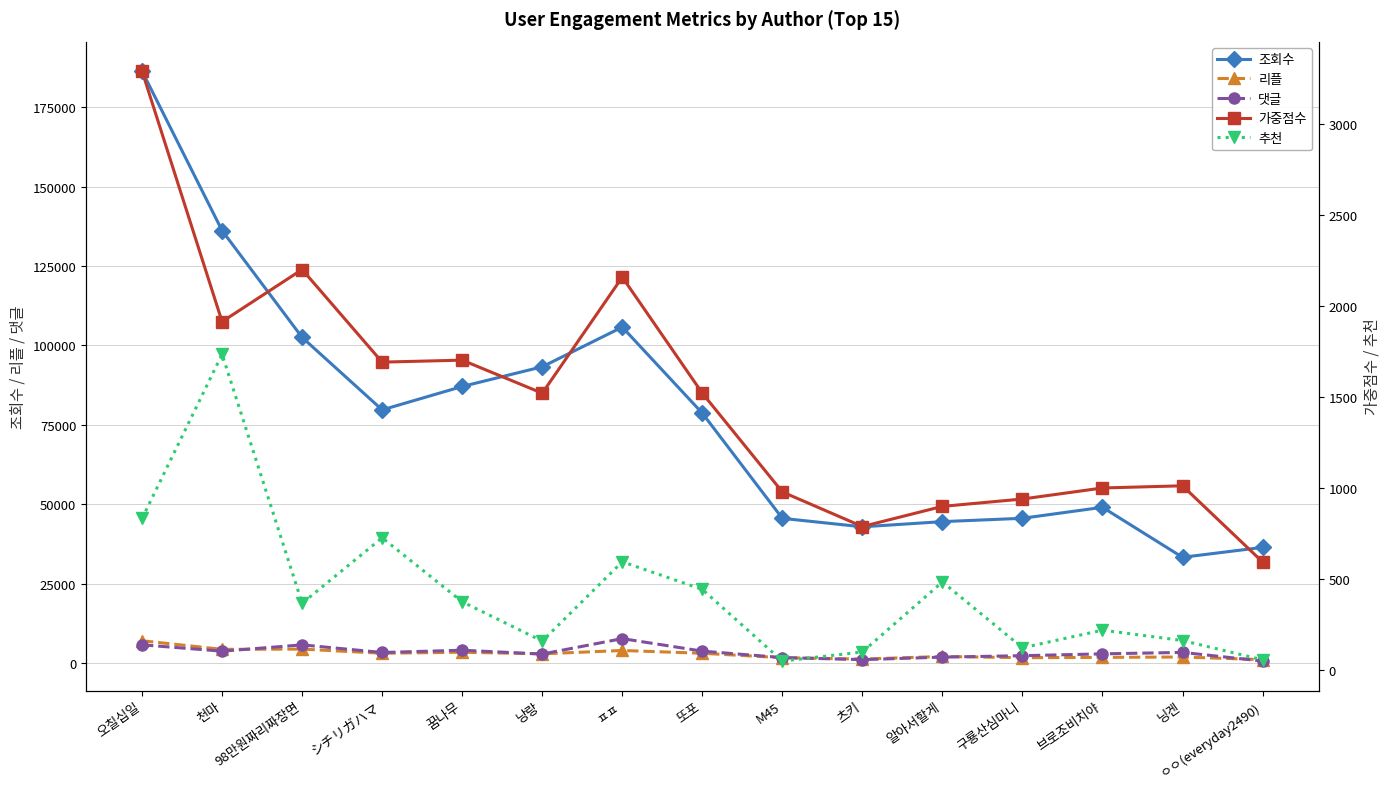

At which label does 추천 first exceed 365?

오칠십일